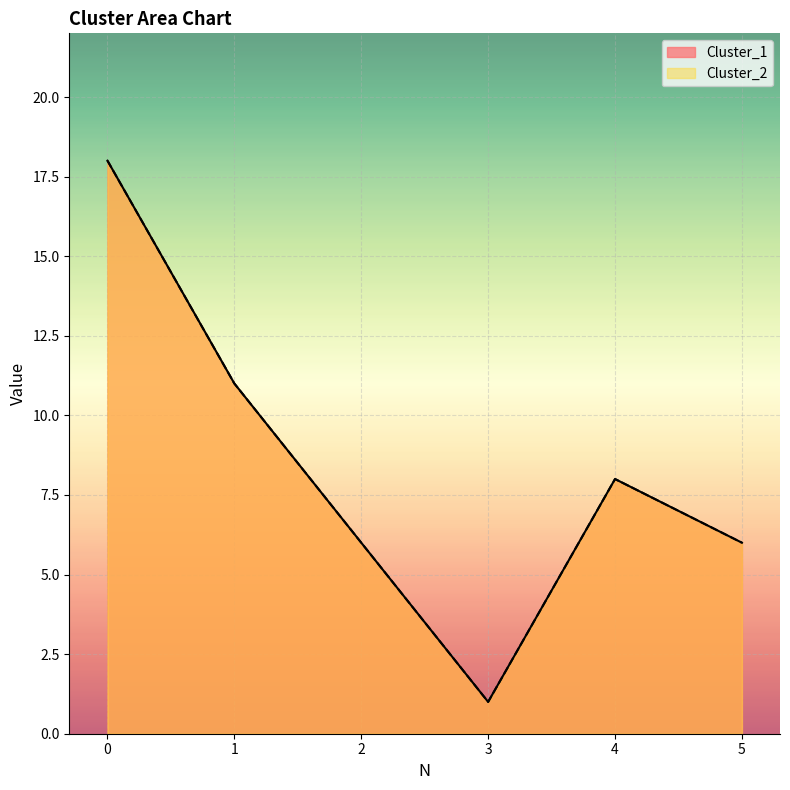

Where is the first local minimum for Cluster_2?

3